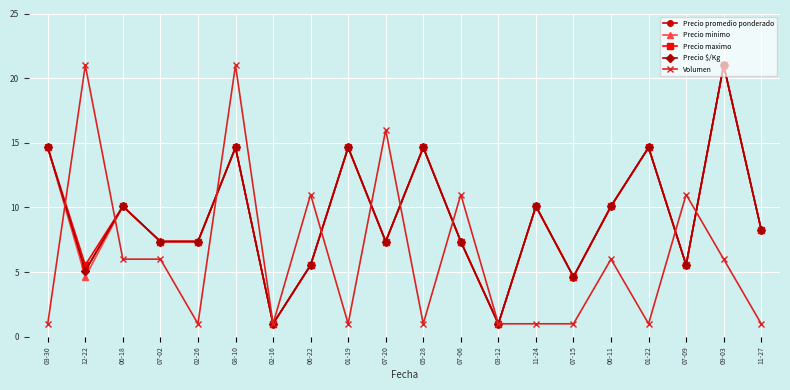

Which series has the widest spread of values?

Precio promedio ponderado